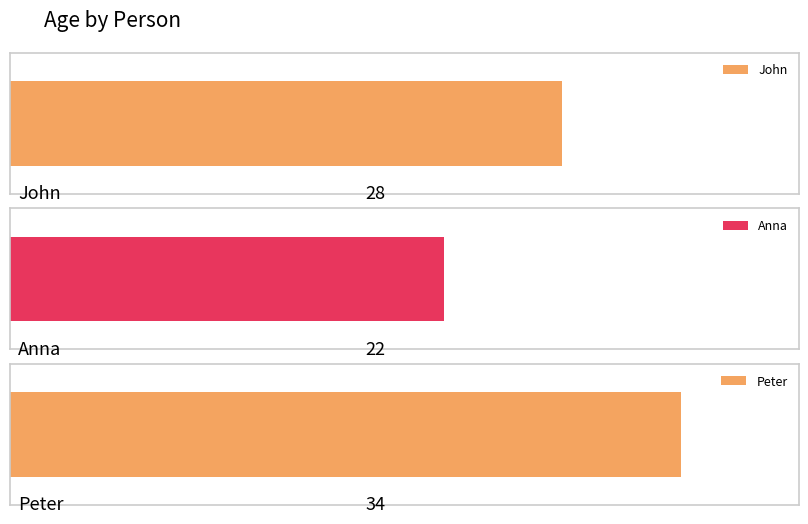

Reading left to right, what are all the values shown in this chart?

John=28	Anna=22	Peter=34